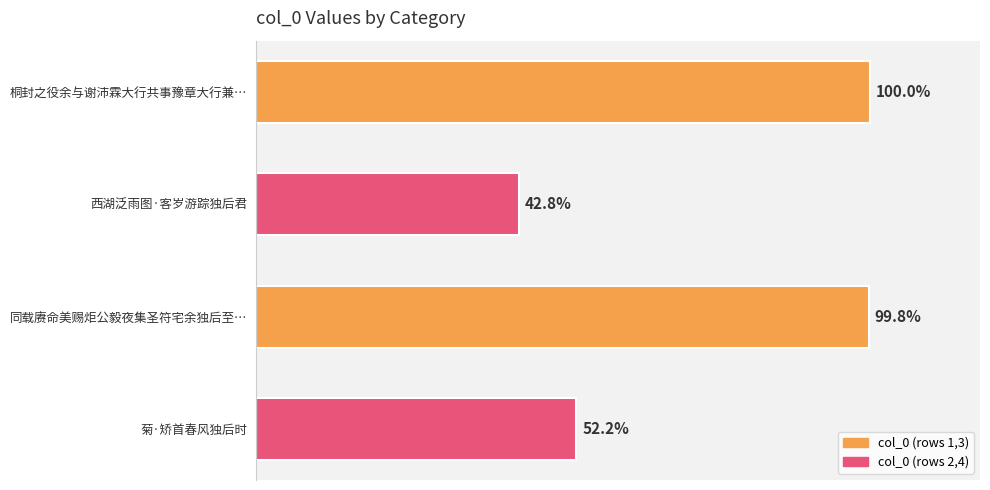

Are the bars horizontal?

Yes